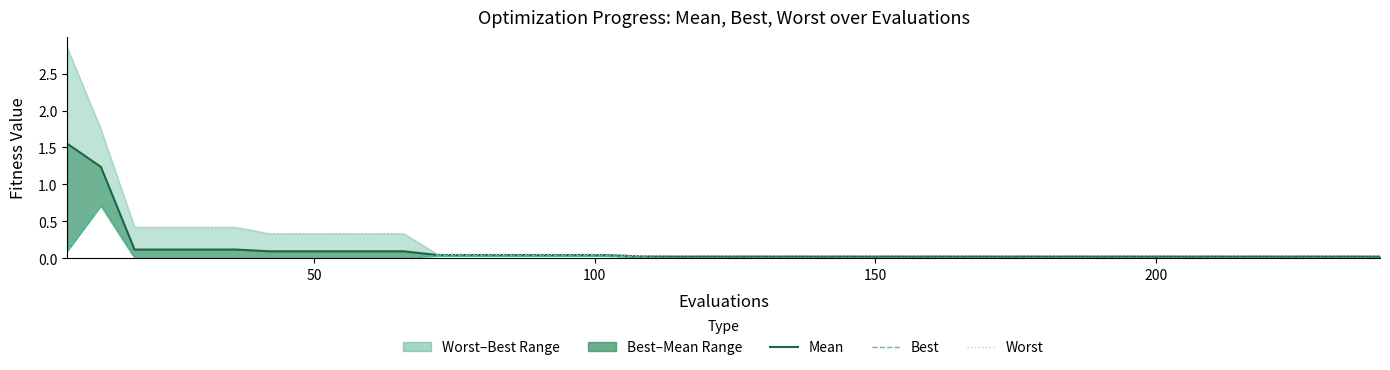

What is the difference between the maximum and minimum values in the worst series?

2.8